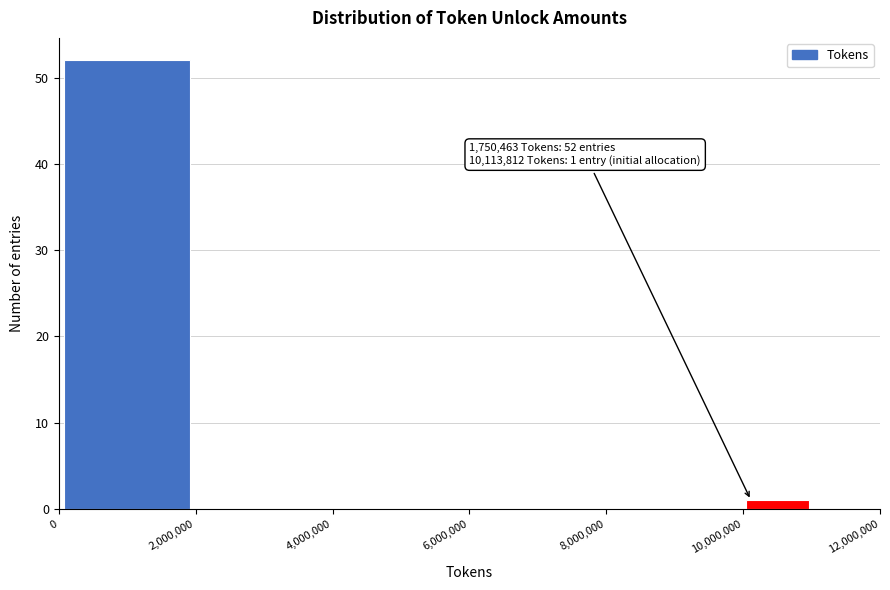

Which range on the x-axis has the tallest bar?

0 to 2000000